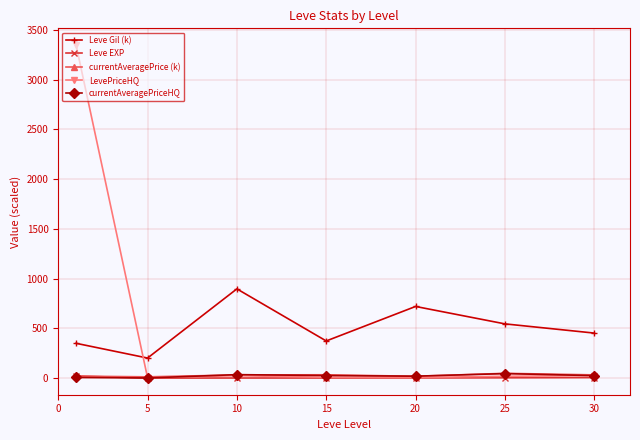

What is the maximum value for Leve Gil (k)?

896.7